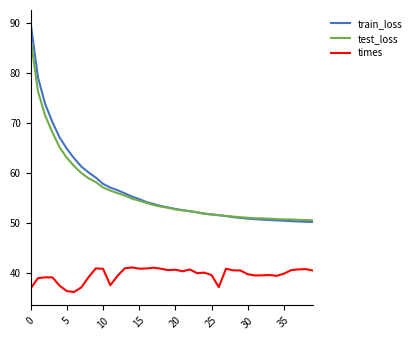

True or false: test_loss and times cross at least once.

False